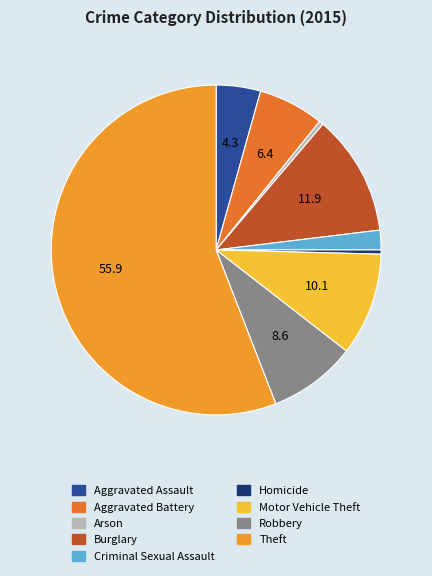

To the nearest percent, what is the combined percentage of Homicide and Criminal Sexual Assault?

2%